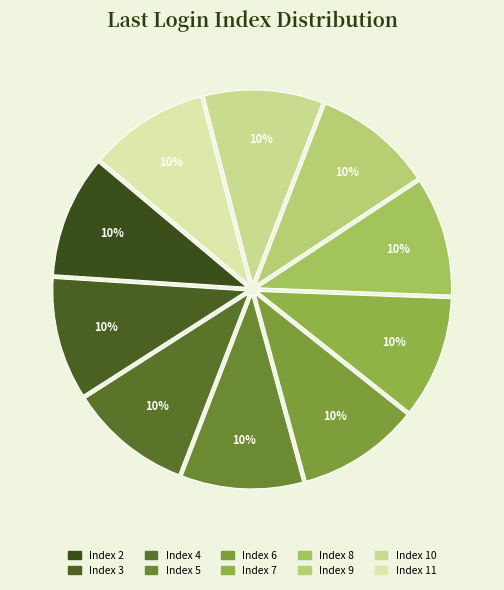

To the nearest percent, what is the average slice percentage?

10%